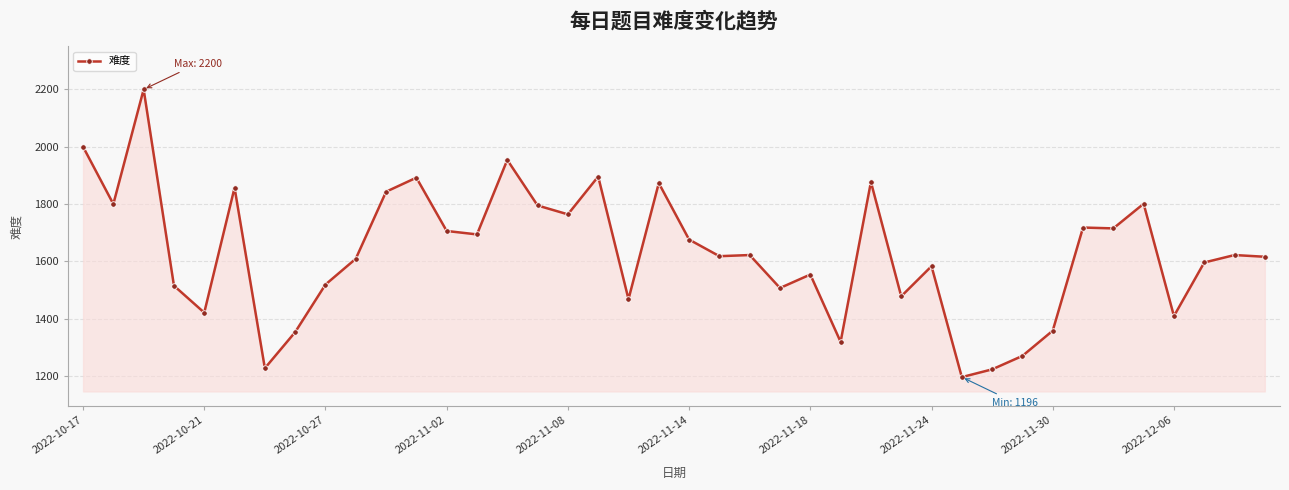

What is the value of the 32nd point from the left?

1270